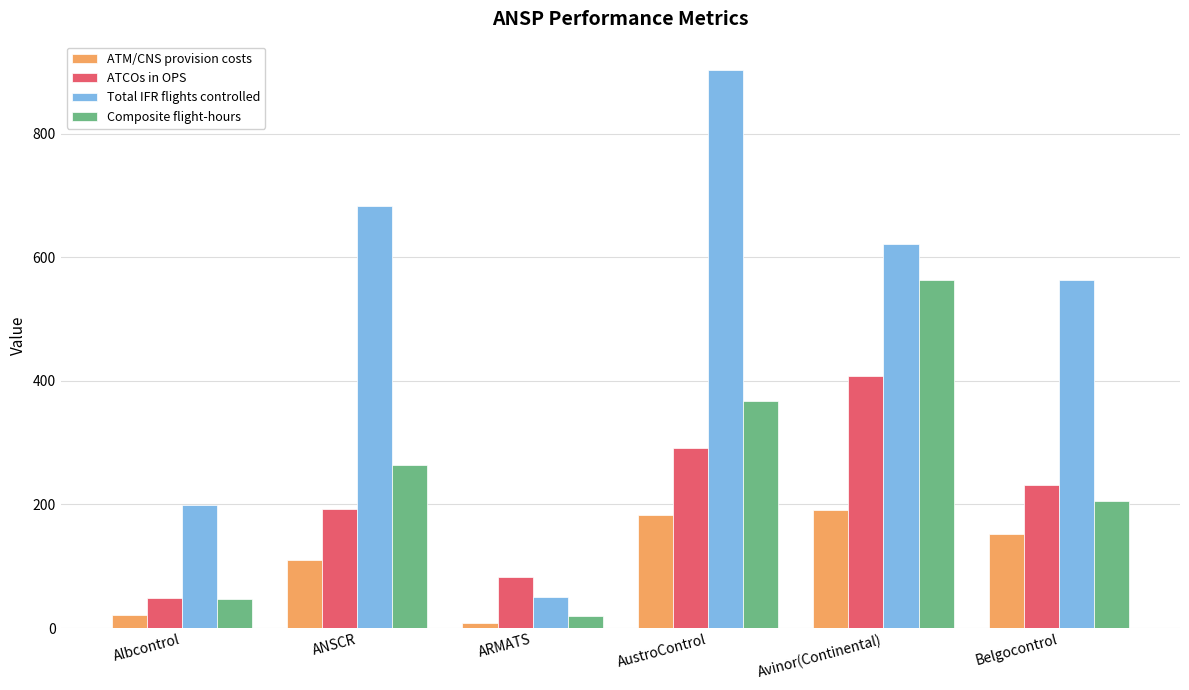

At how many categories does at least one series exceed 260?

4